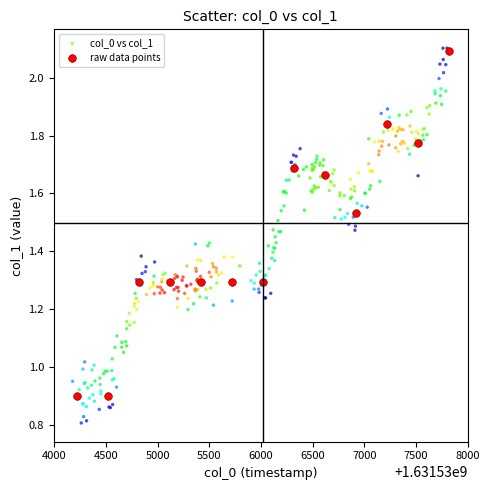

Which series contains the lowest Y value?

col_0 vs col_1